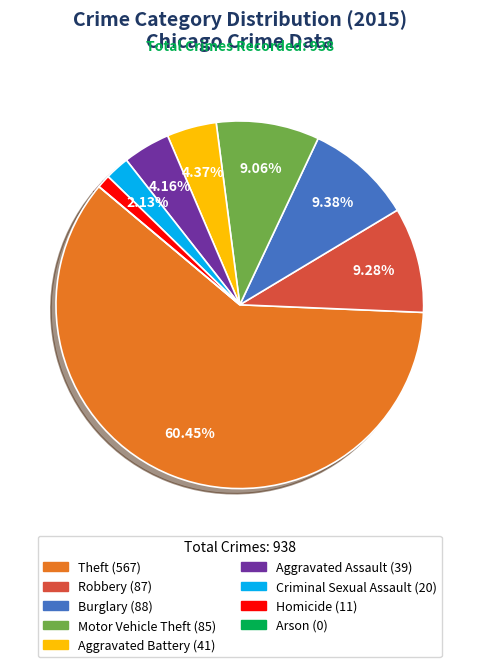

Approximately how many times larger is the value at Burglary compared to Homicide?

8.0